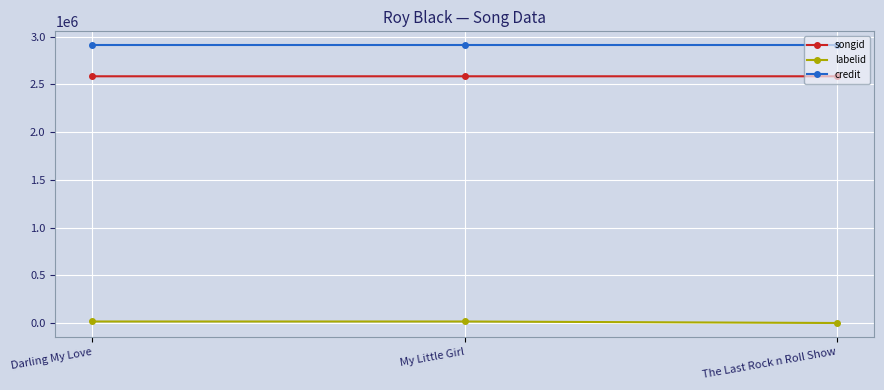

What is the difference between the songid values at Darling My Love and My Little Girl?

1